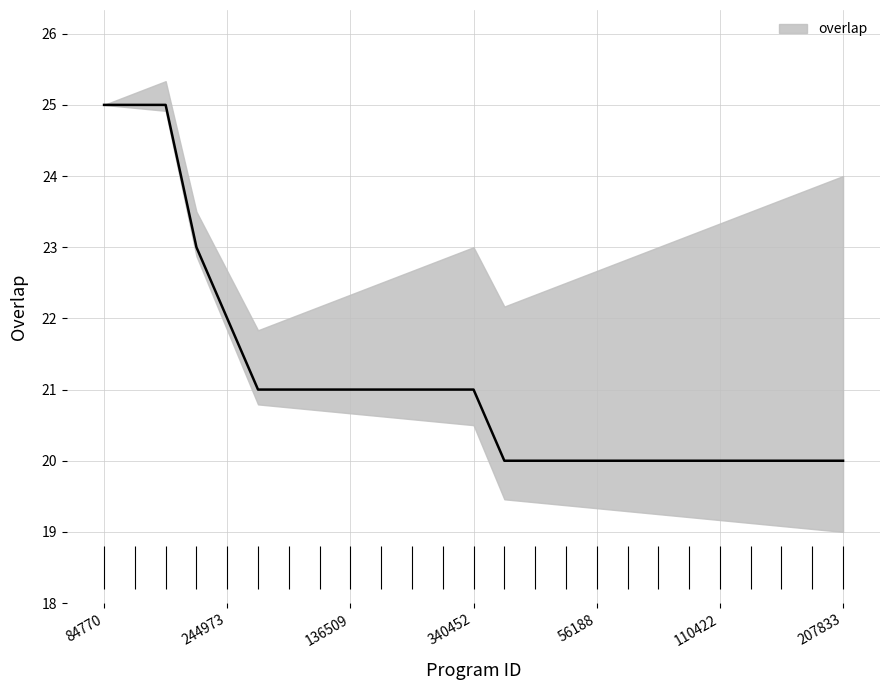

Reading left to right, list all the values displayed in this chart.

25	25	25	23	22	21	21	21	21	21	21	21	21	20	20	20	20	20	20	20	20	20	20	20	20